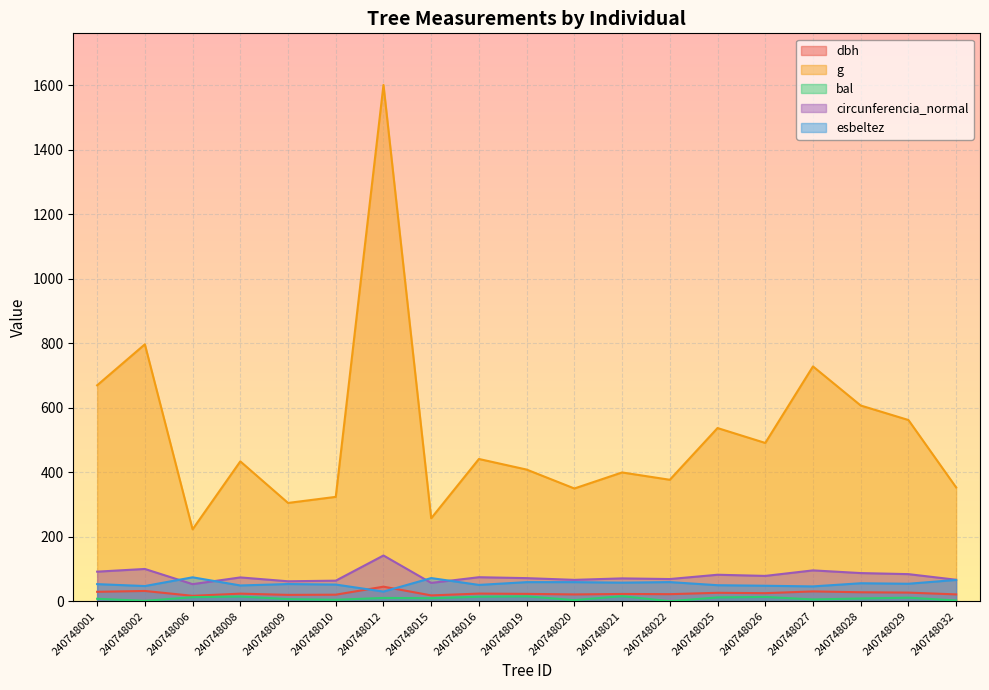

At which category does the chart reach its peak across all series?

240748012